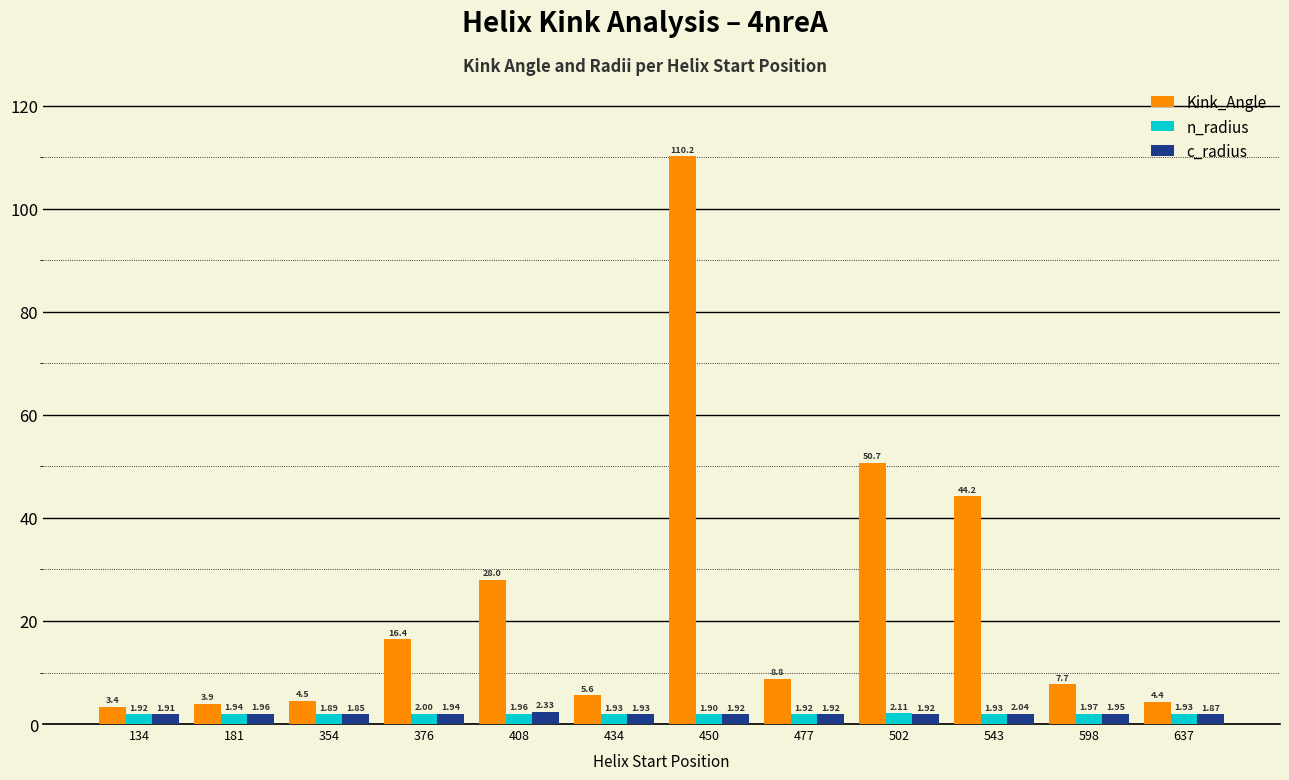

True or false: n_radius has a value of 2.0 at 598.

True